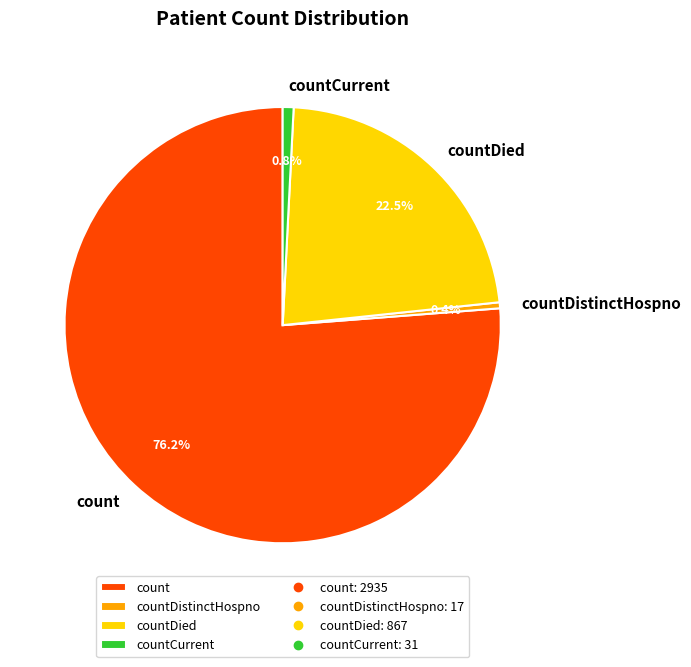

Which slice is the largest?

count